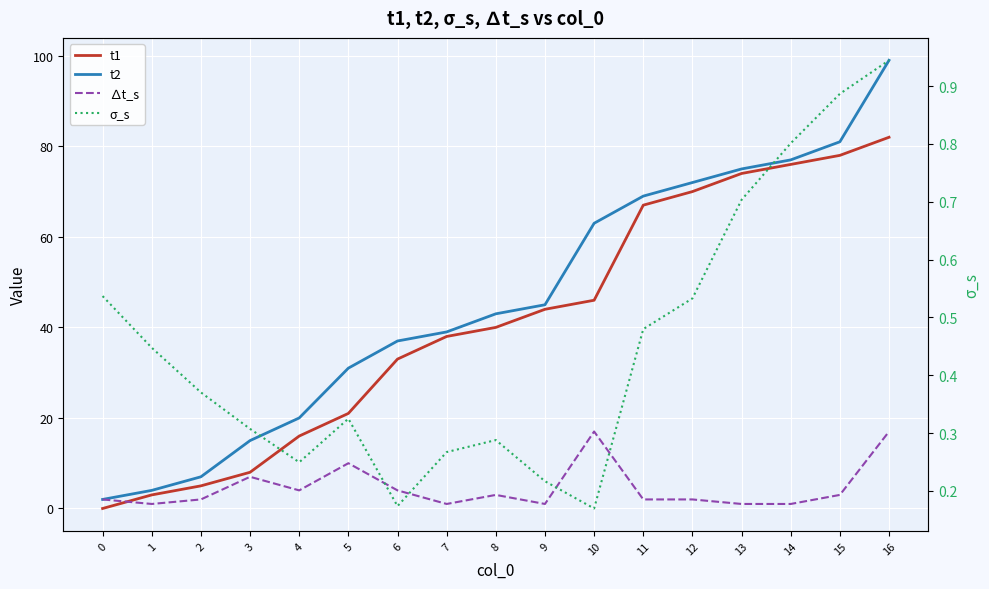

Which series has the largest range (max minus min)?

t2